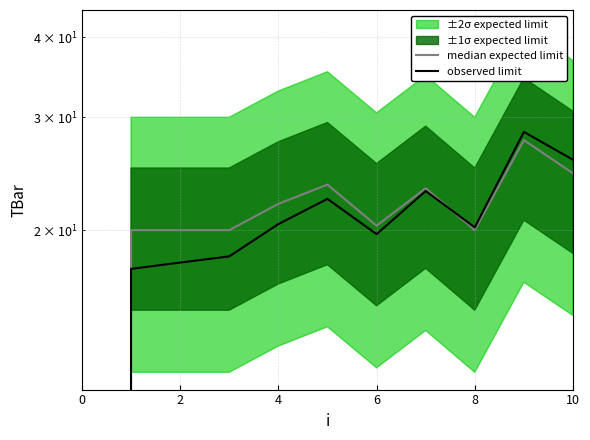

What is the label of the 10th point from the left?

9